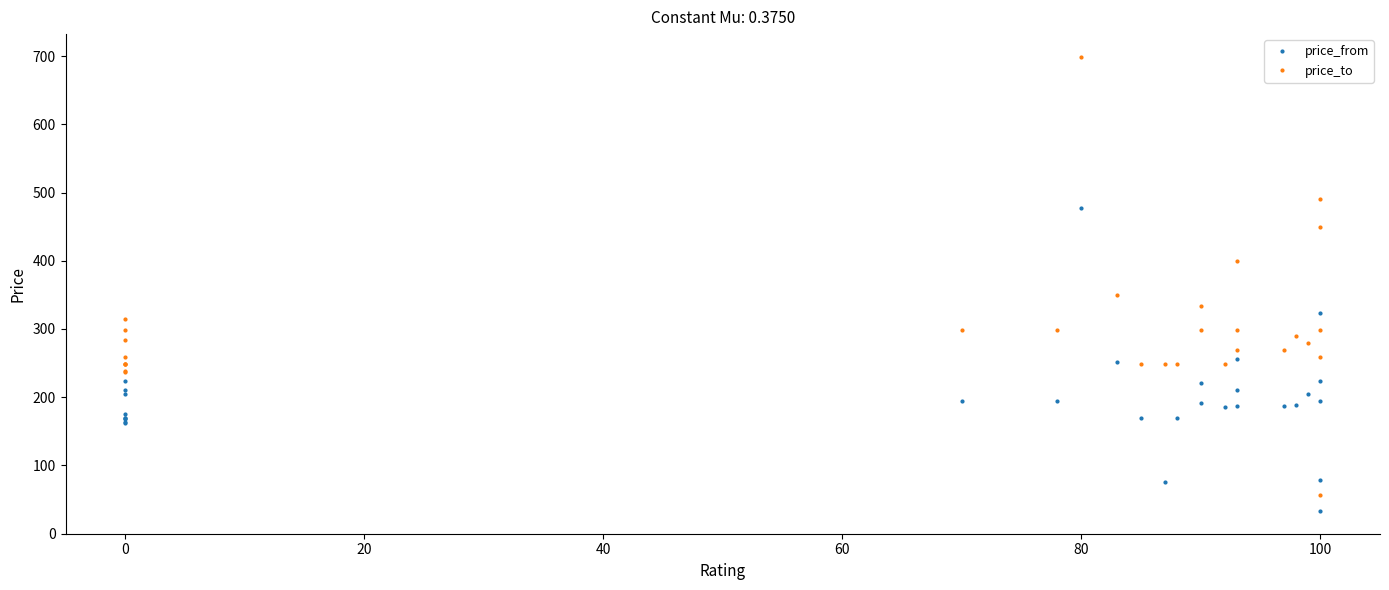

What are all the series names shown in the legend?

price_from, price_to